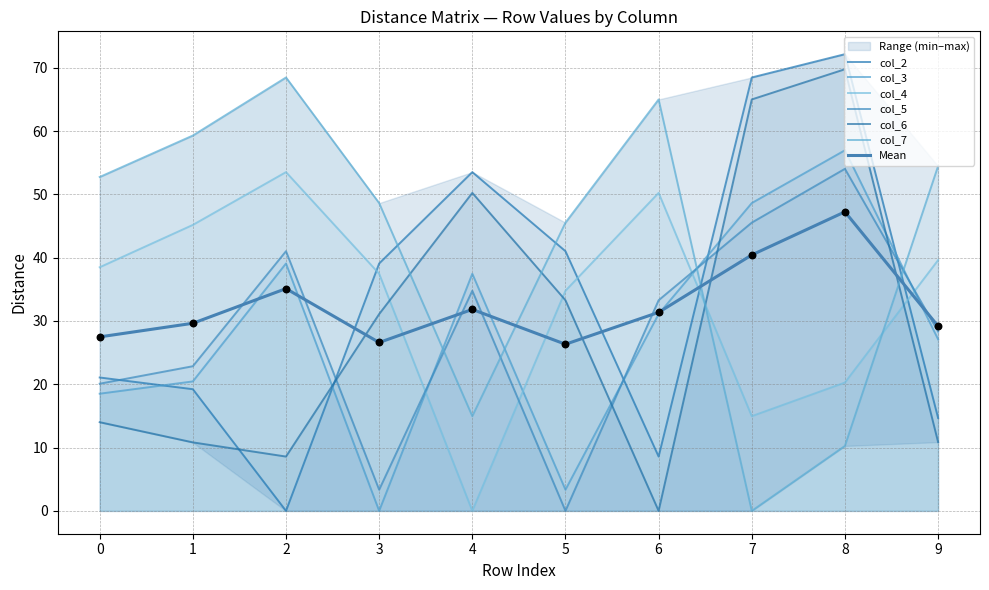

Which series has the largest Y range (max minus min)?

col_2